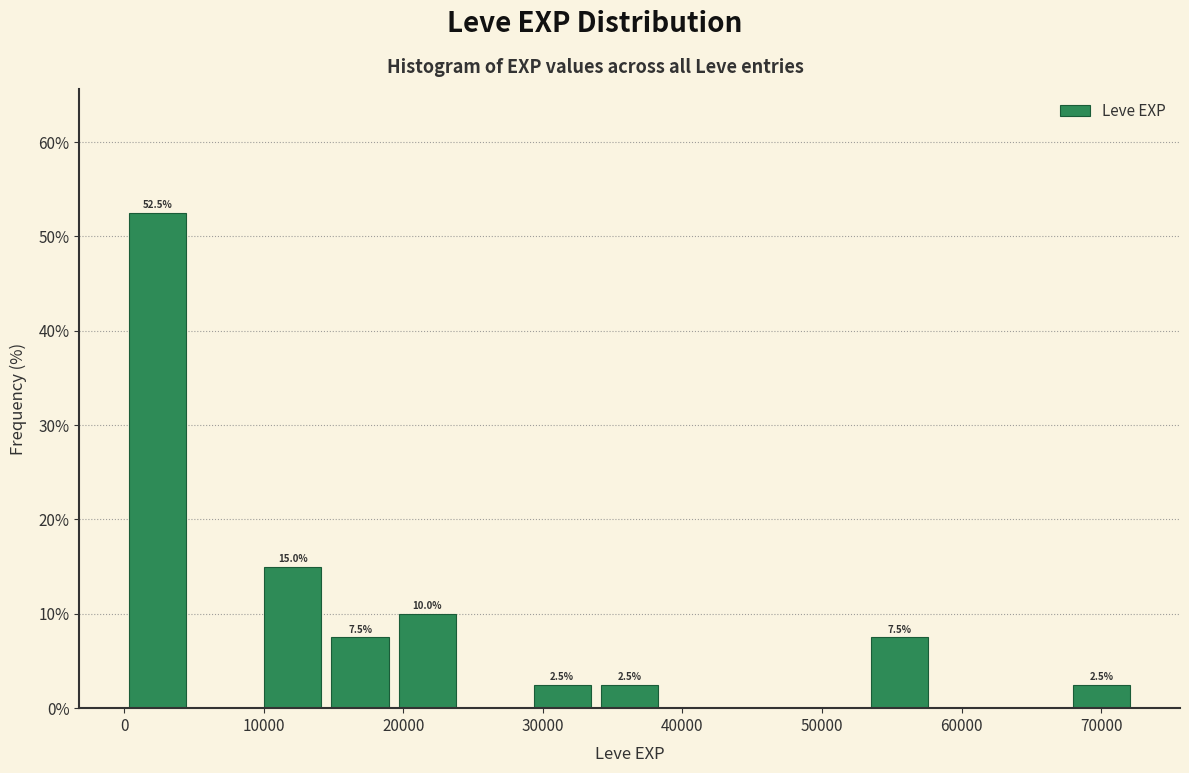

Which range on the x-axis has the tallest bar?

0 to 5000